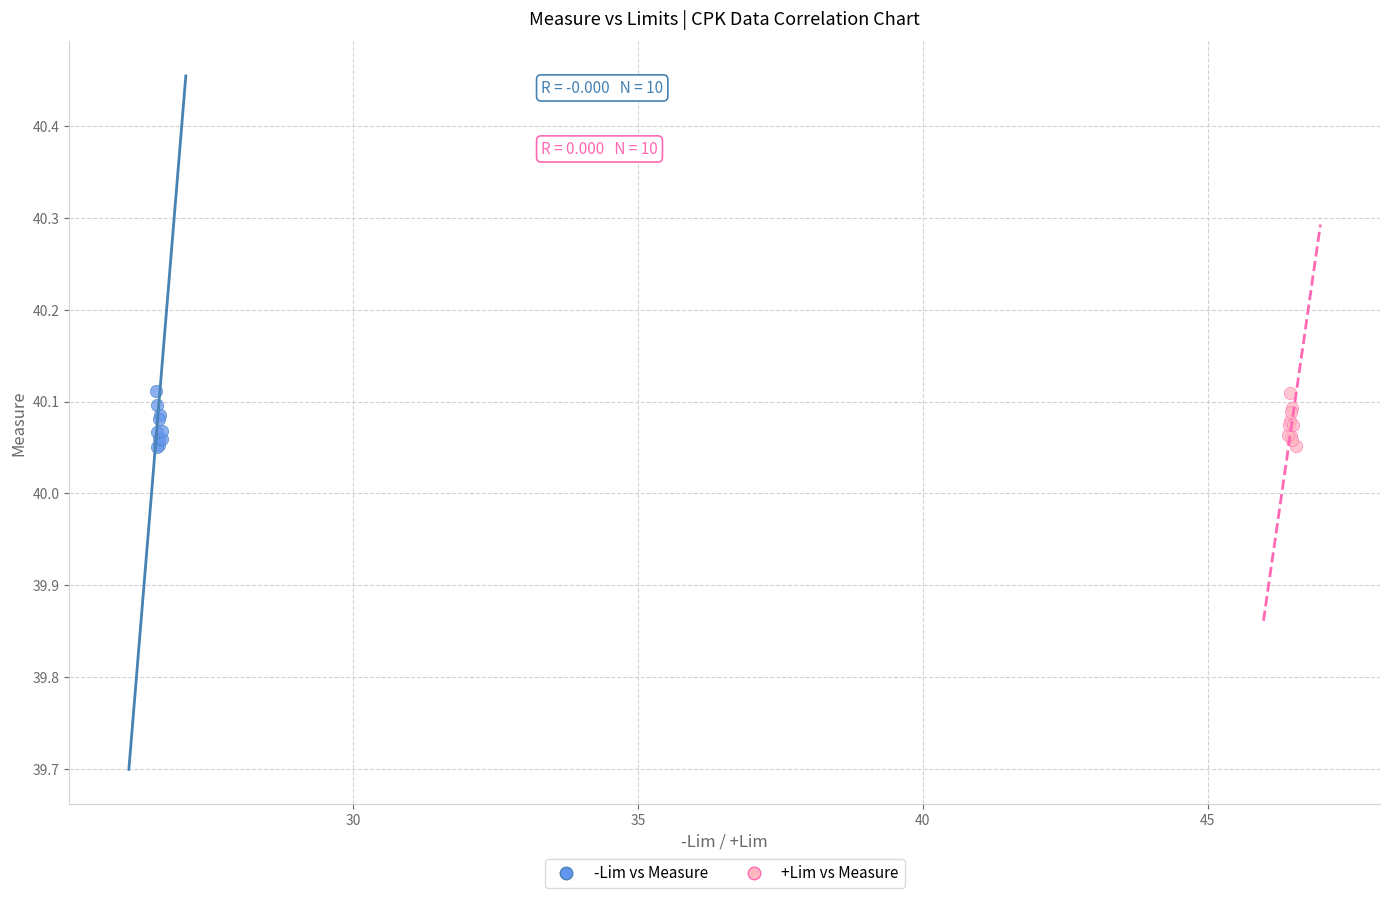

What are all the series names shown in the legend?

-Lim vs Measure, +Lim vs Measure